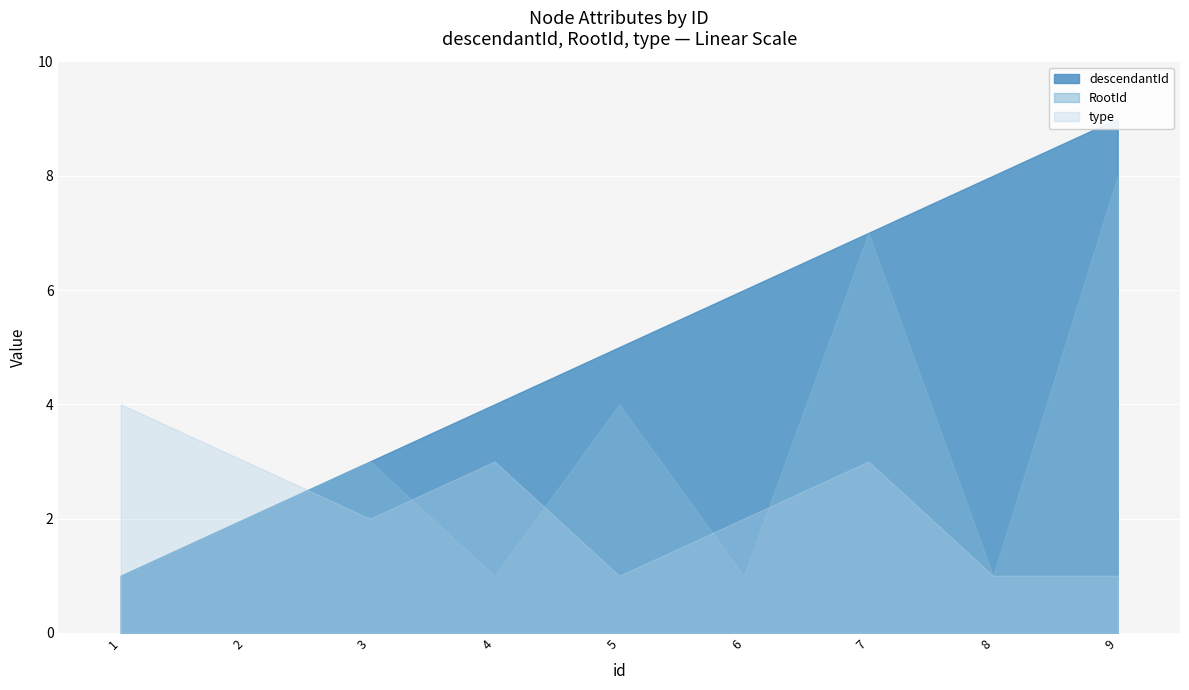

Reading left to right, list all the values displayed in this chart.

descendantId: 1=1	2=2	3=3	4=4	5=5	6=6	7=7	8=8	9=9
RootId: 1=1	2=2	3=3	4=1	5=4	6=1	7=7	8=1	9=8
type: 1=4	2=3	3=2	4=3	5=1	6=2	7=3	8=1	9=1